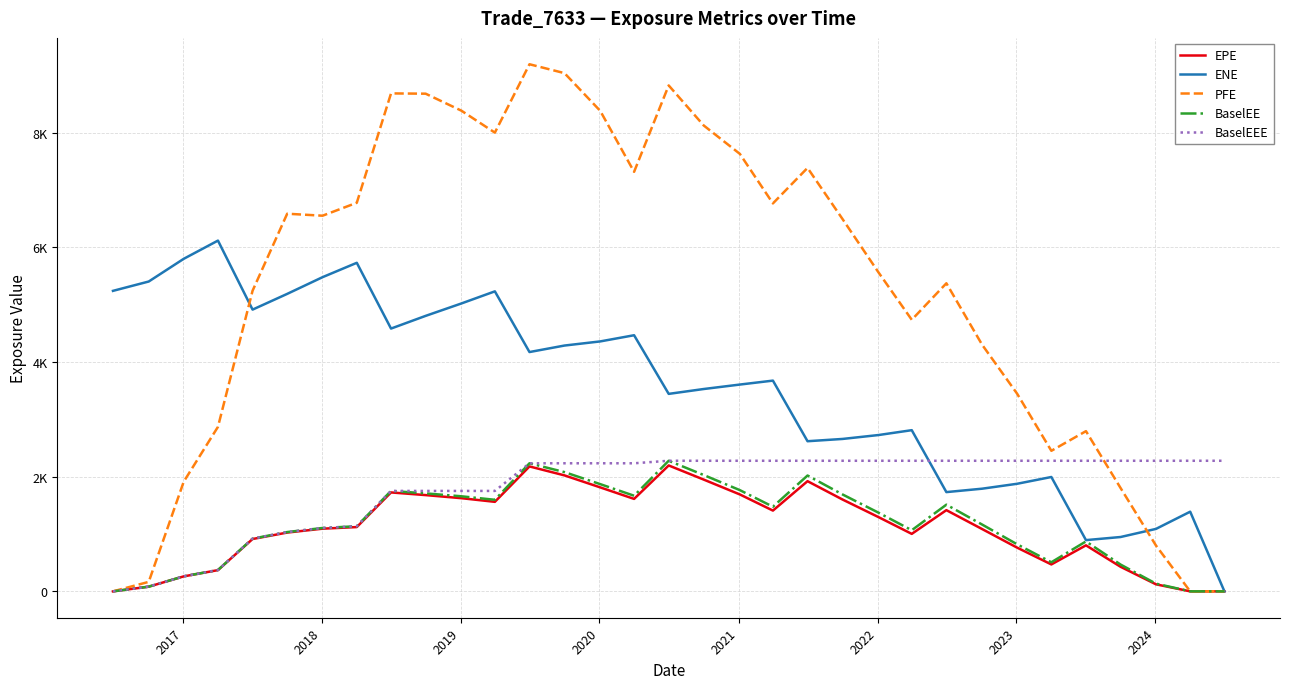

Does the chart have visible grid lines?

Yes